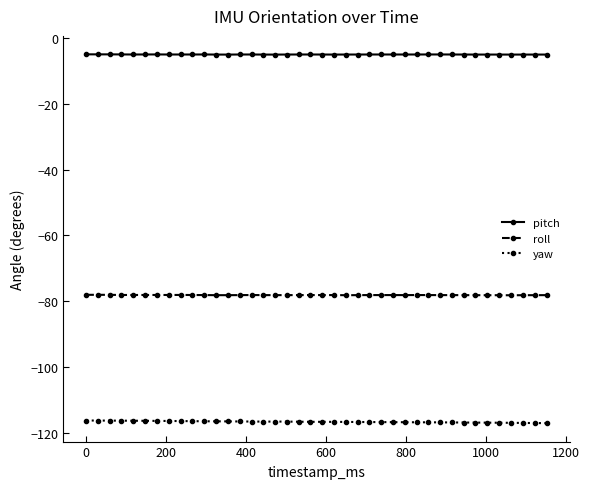

Which series has the largest total across all categories?

pitch